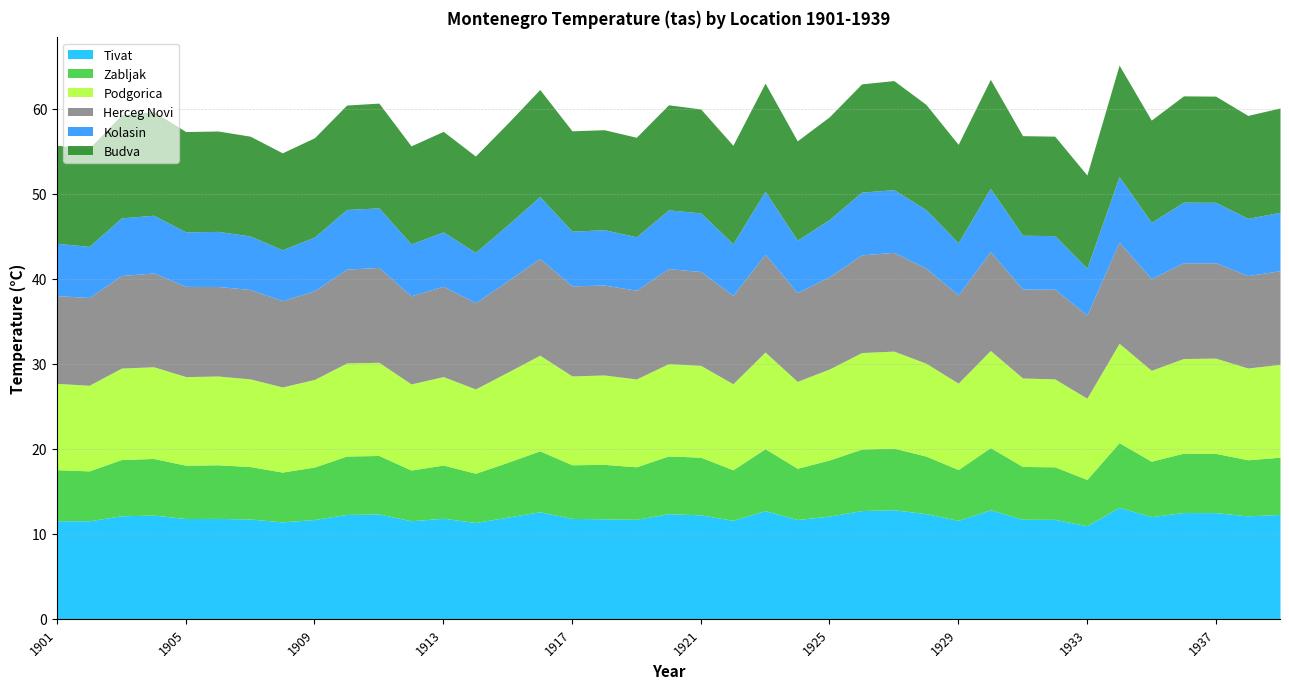

At which category does the chart reach its minimum across all series?

1933